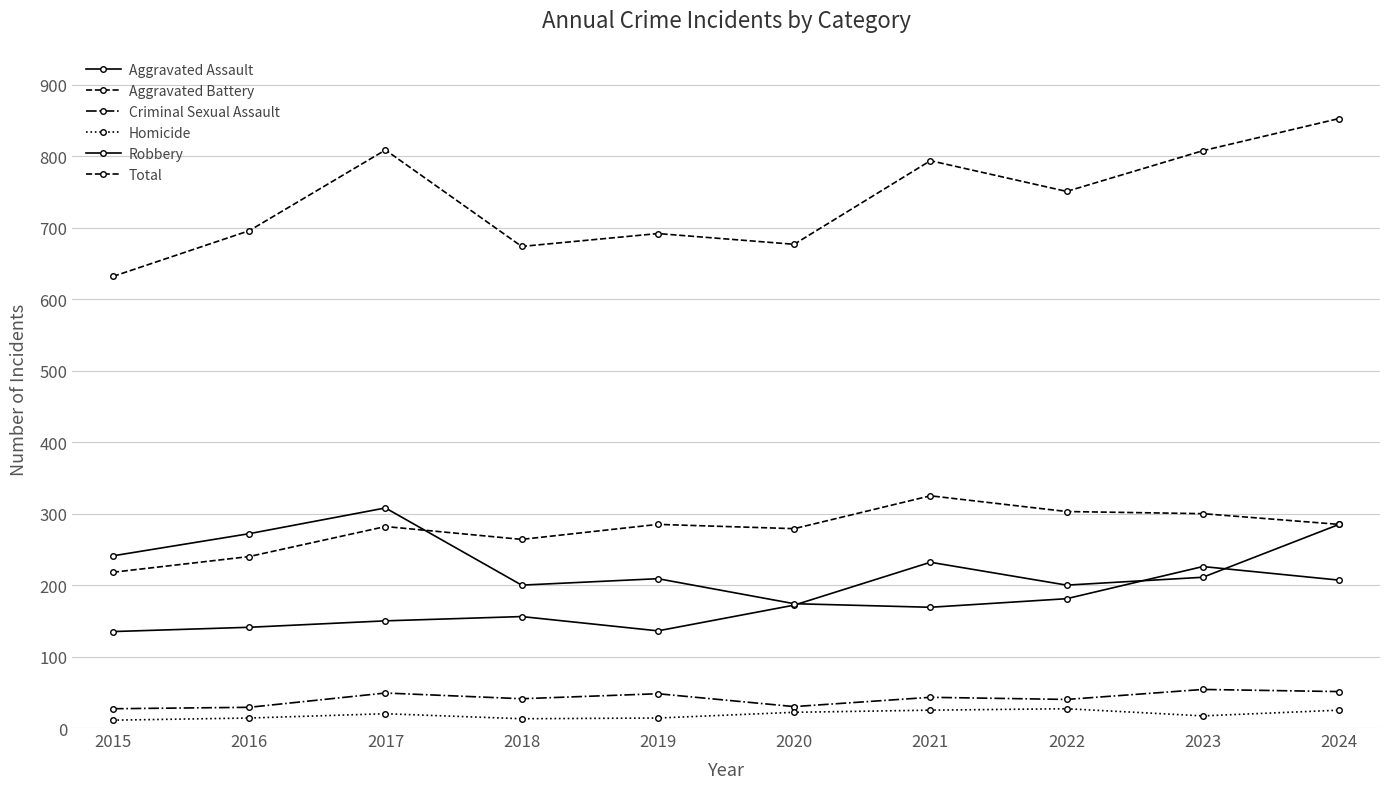

How many data points in Aggravated Battery are less than 285?

5